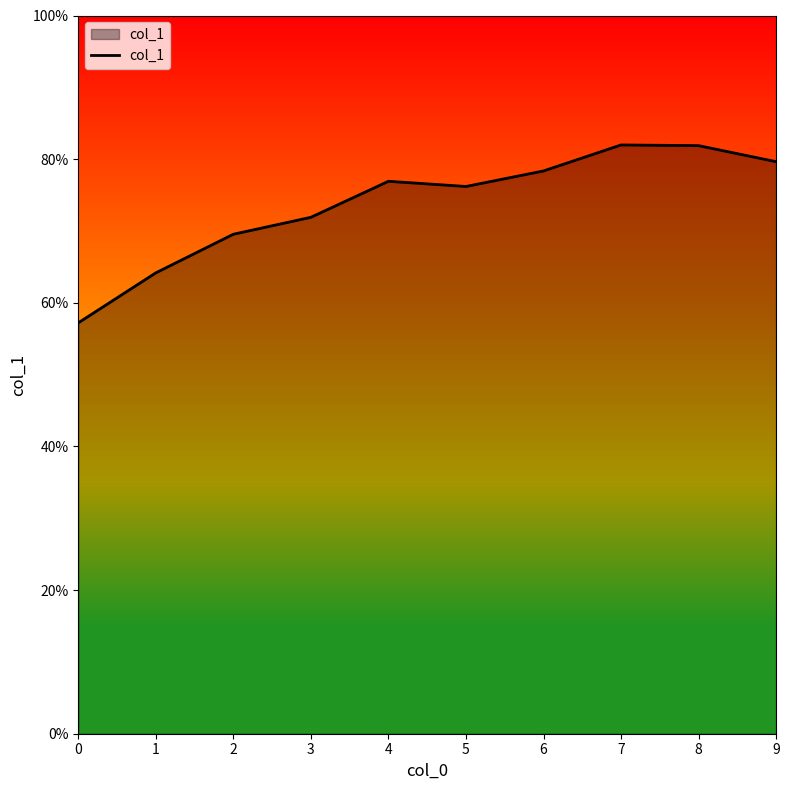

What is the difference between the maximum and minimum values?

0.2